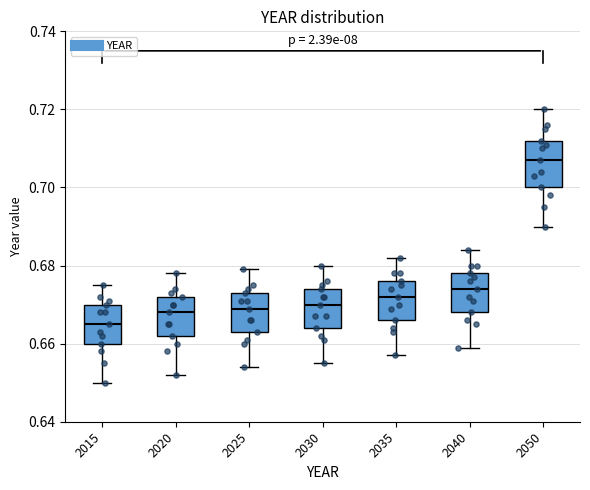

Reading left to right, read every box against the y-axis: the position of its median line, the range the box covers, and the ends of its whiskers. The values are not printed on the chart, so give them approximately, as read against the axis.

2015: median 0.666, box 0.660 to 0.670, whiskers 0.650 to 0.676
2020: median 0.668, box 0.662 to 0.672, whiskers 0.652 to 0.678
2025: median 0.670, box 0.664 to 0.674, whiskers 0.654 to 0.680
2030: median 0.670, box 0.664 to 0.674, whiskers 0.656 to 0.680
2035: median 0.672, box 0.666 to 0.676, whiskers 0.658 to 0.682
2040: median 0.674, box 0.668 to 0.678, whiskers 0.660 to 0.684
2050: median 0.708, box 0.700 to 0.712, whiskers 0.690 to 0.720